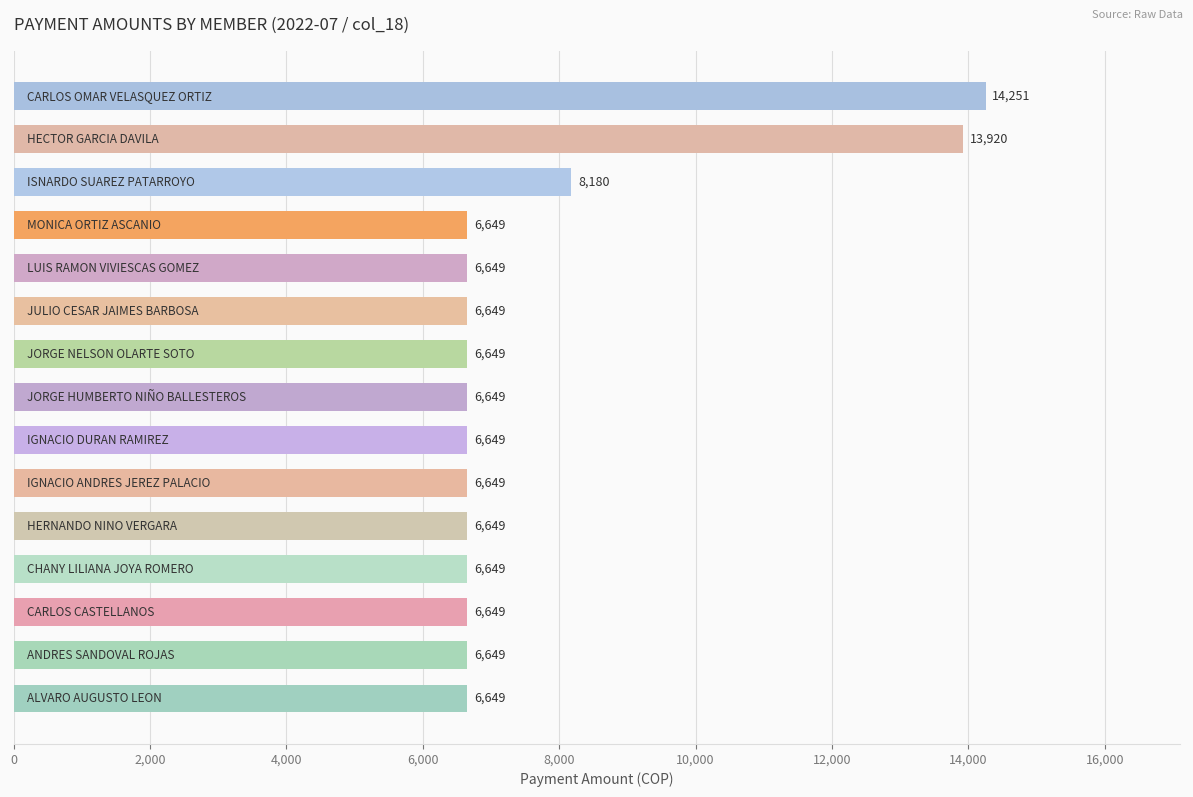

What is the value of the 2nd bar from the top?

13920